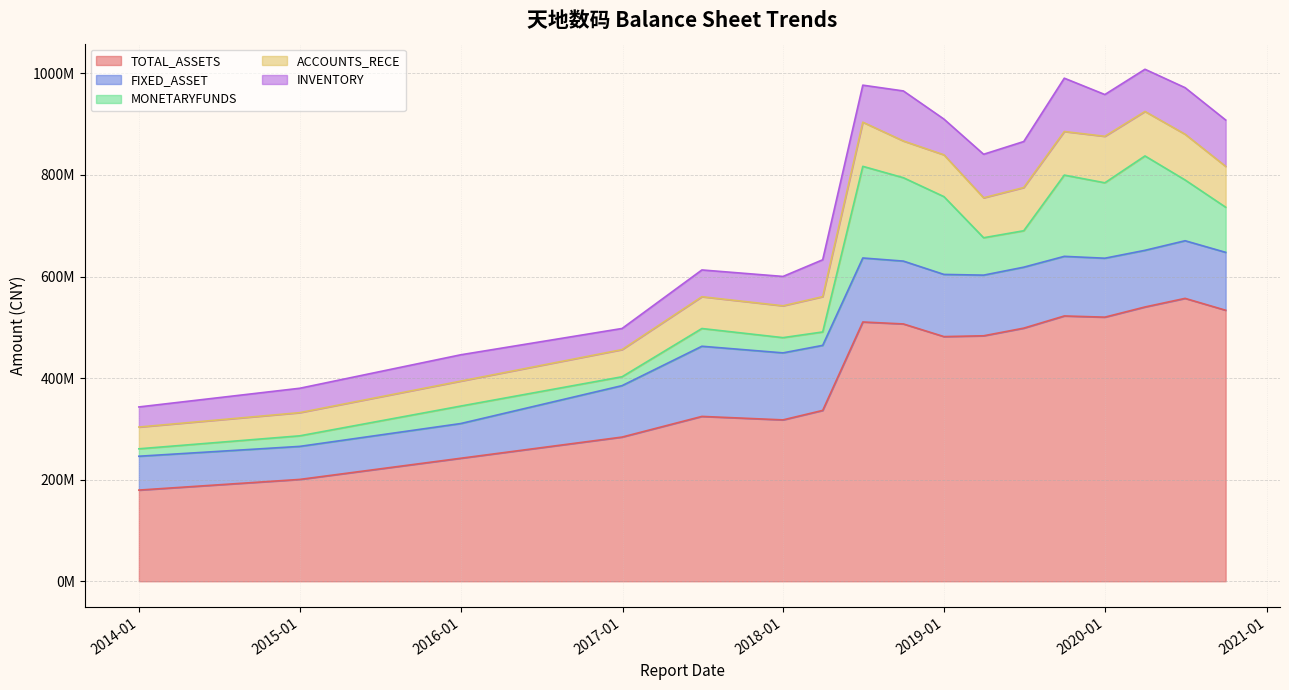

Which series has the largest range (max minus min)?

TOTAL_ASSETS